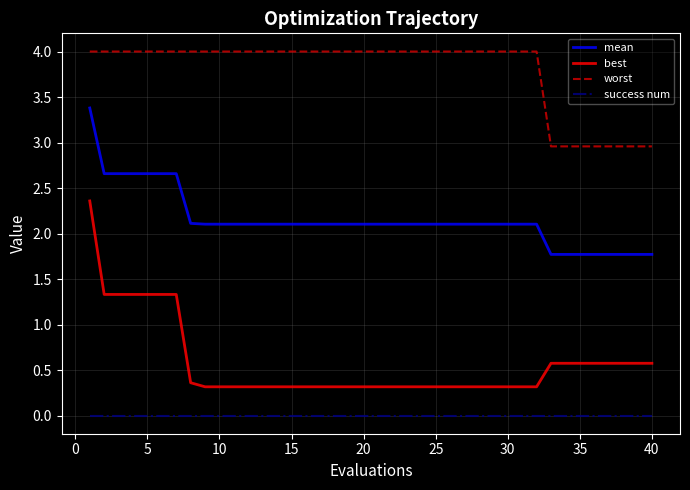

Which series has the widest spread of values?

best